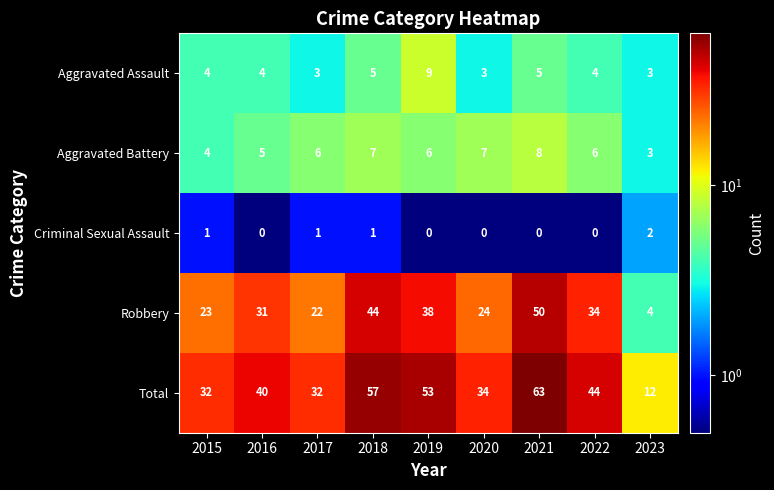

Is it true that Criminal Sexual Assault equals 0 at 2020?

True